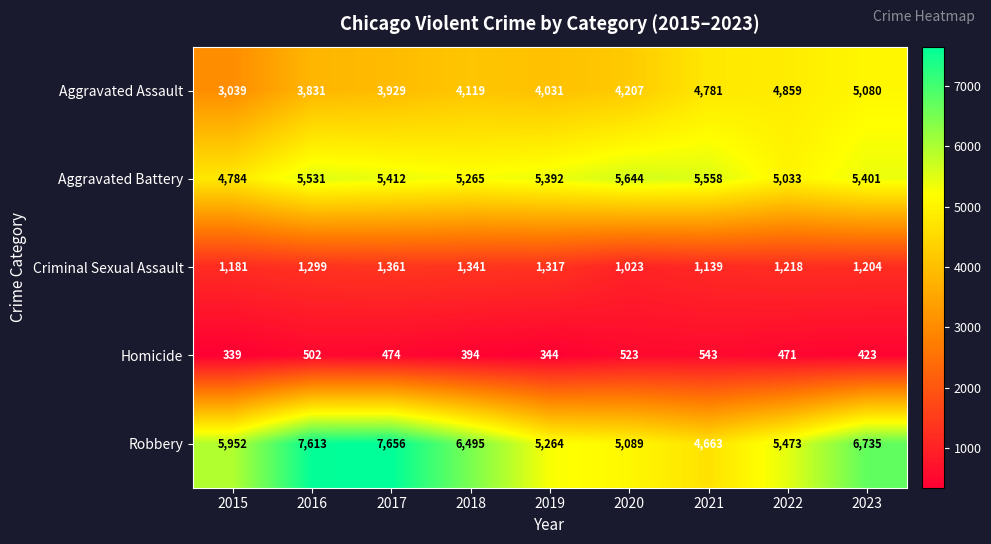

Which category has the highest value in the Homicide series?

2021